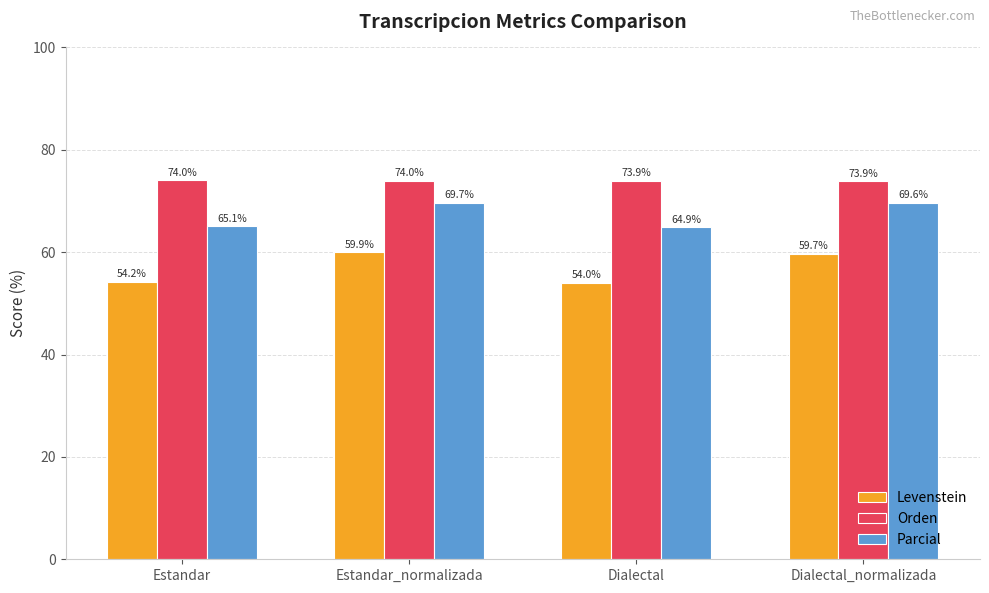

Where does the Parcial series first go above 69?

Estandar_normalizada